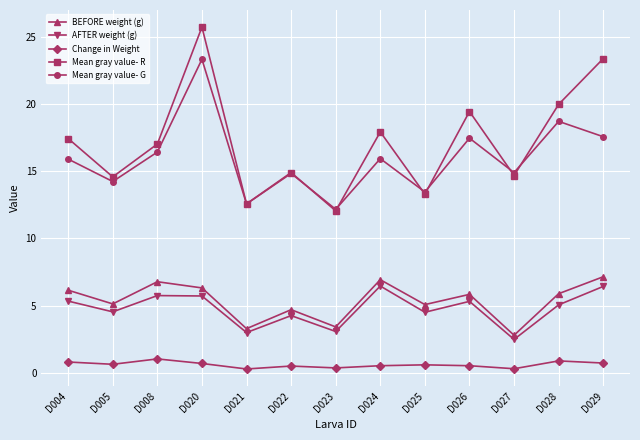

Is it true that BEFORE weight (g) equals 9.8 at D020?

False